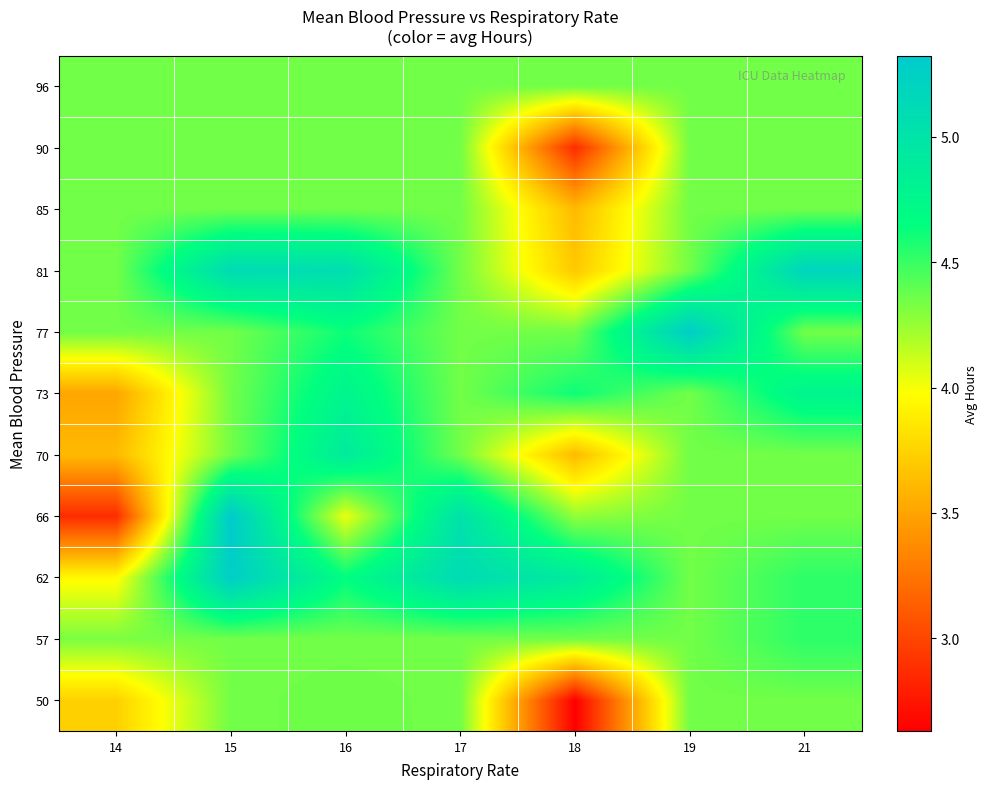

What is the spread (max minus min) of values at 16?

1.0